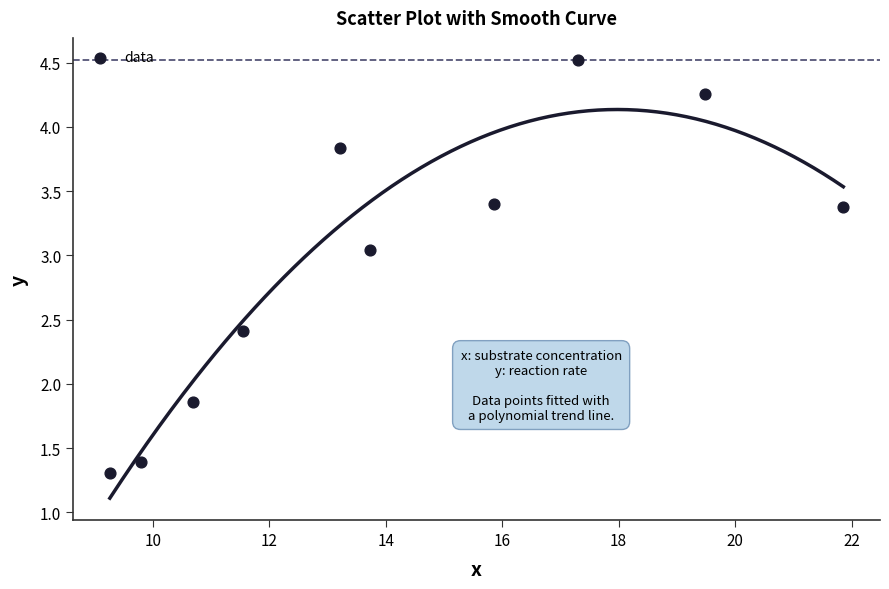

What is the range of X values (max minus min)?

12.6